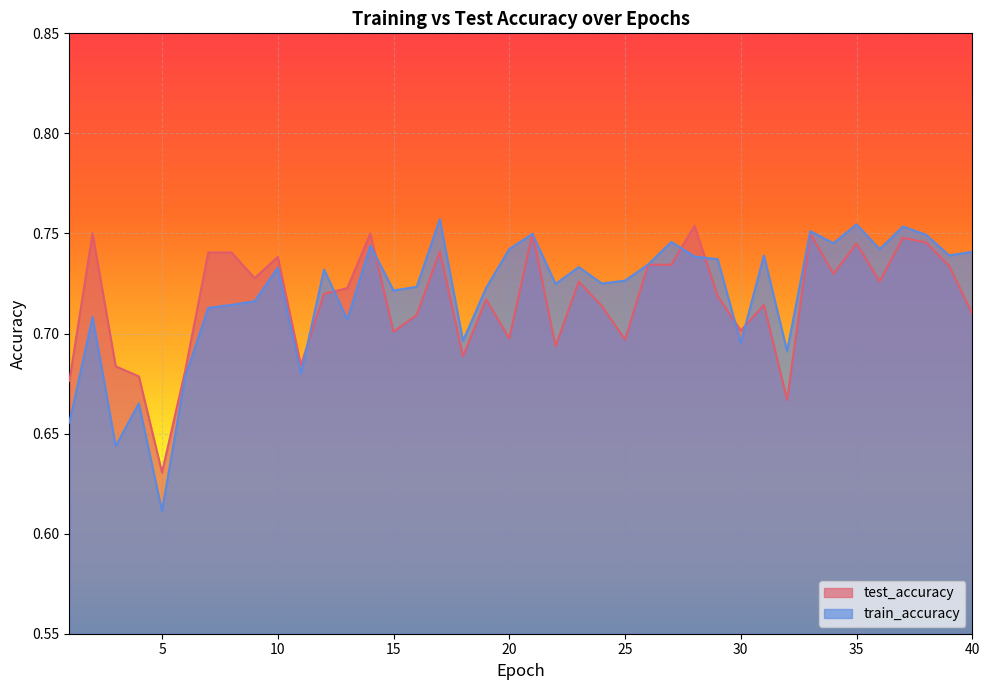

List the series in order of their overall mean, highest first.

train_accuracy, test_accuracy